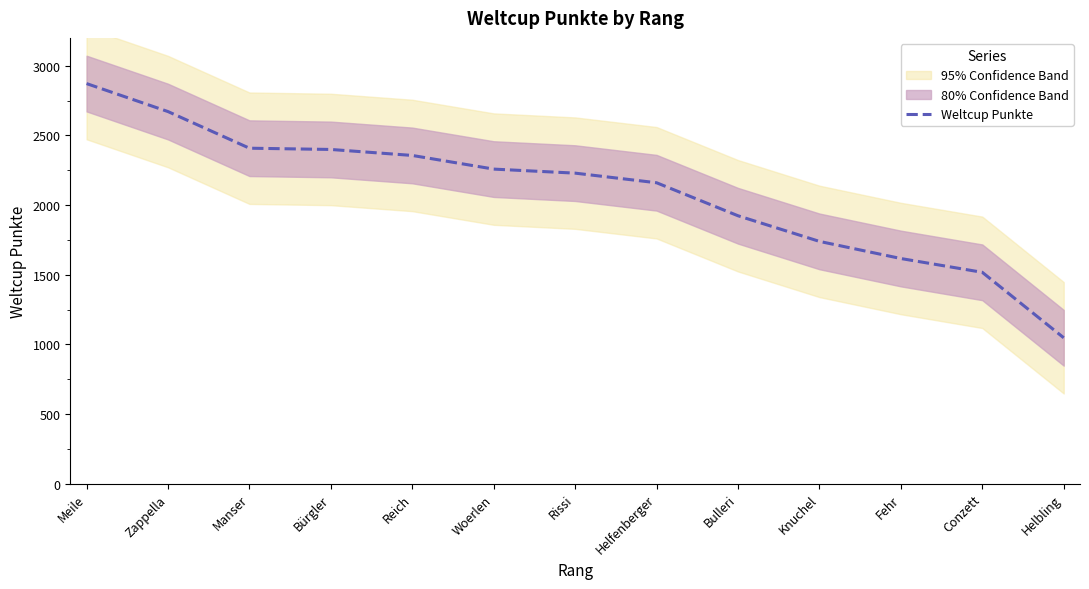

The value at Knuchel is 2885. True or false?

False